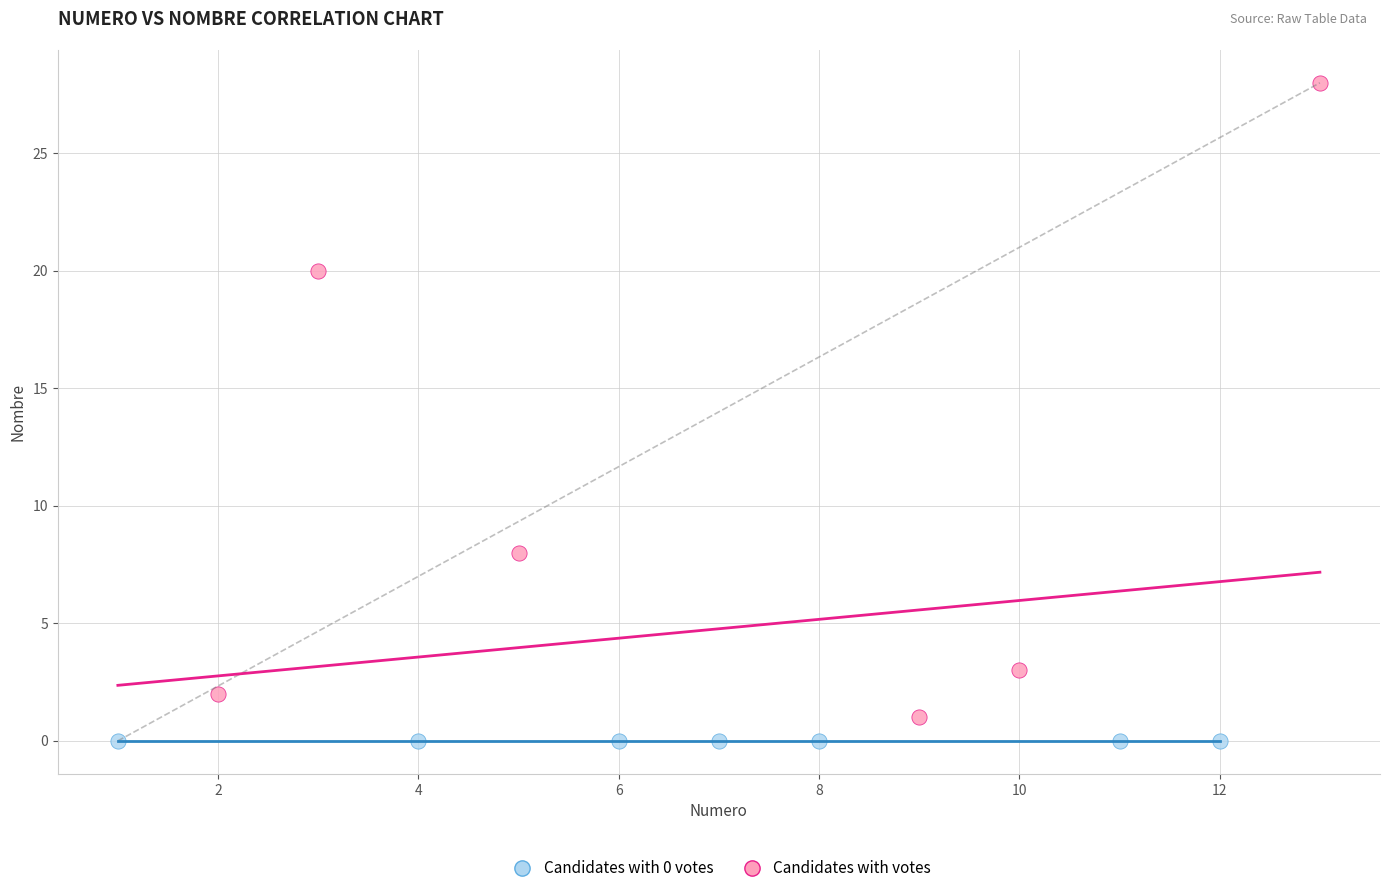

Which series reaches the maximum Y coordinate?

Candidates with votes